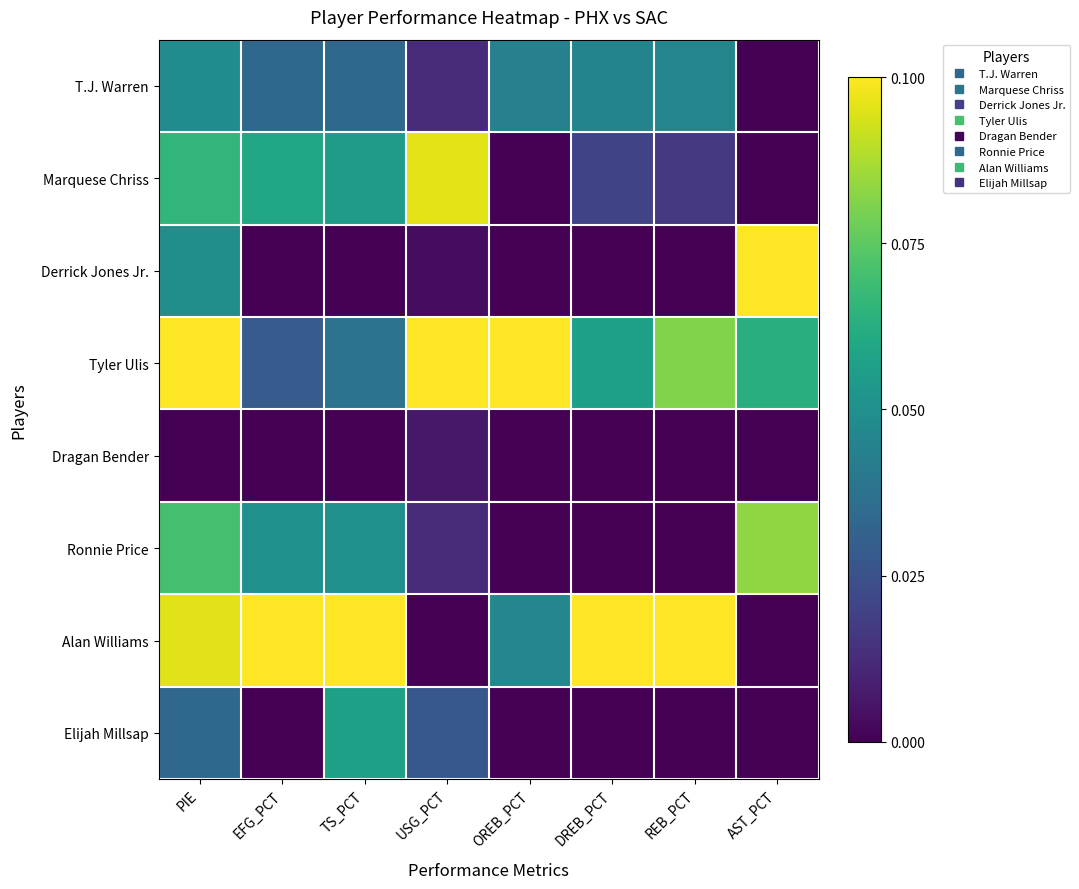

Which category has the highest value across all series?

AST_PCT